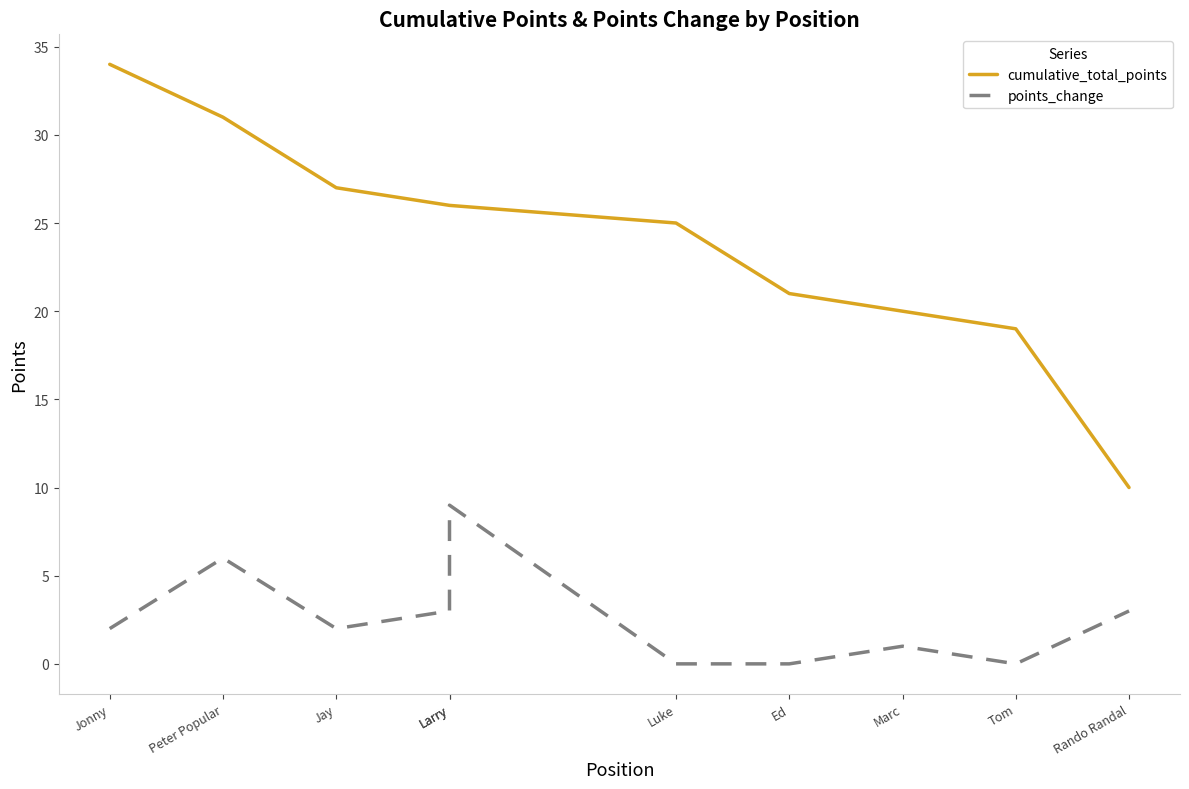

Is the value of points_change at Larry greater than the value of cumulative_total_points at Jay?

No